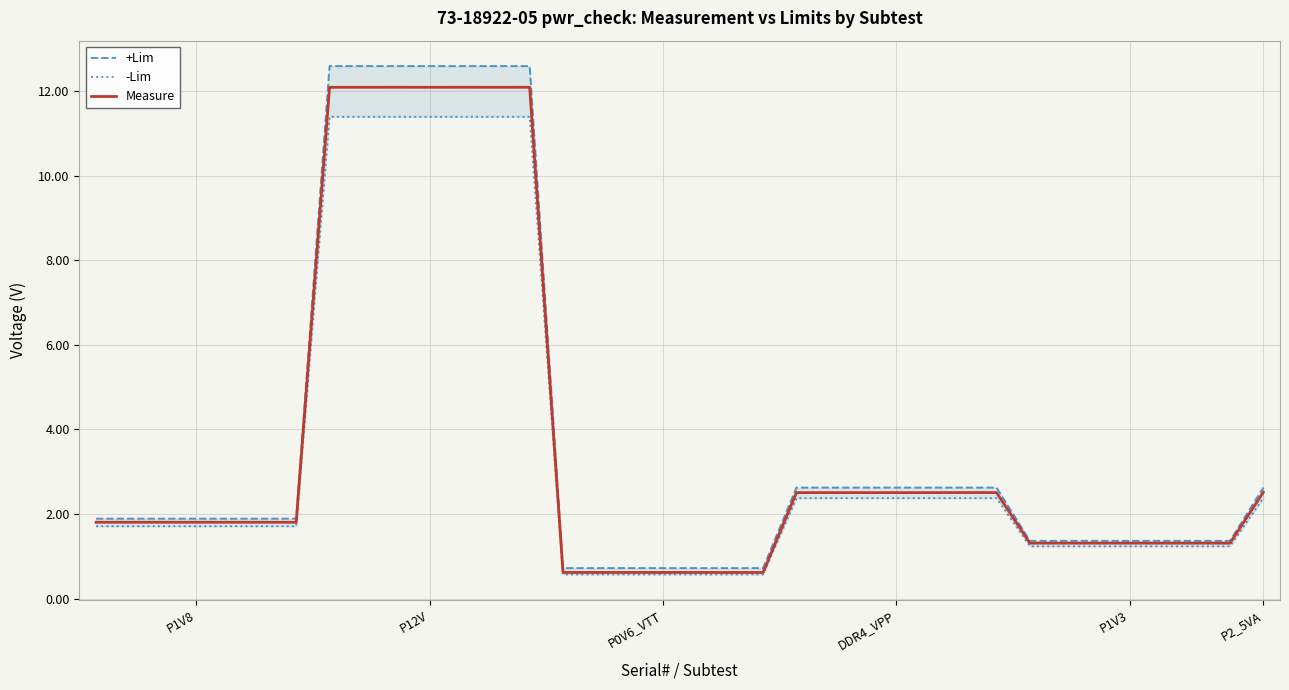

What is the maximum value for Measure?

12.1